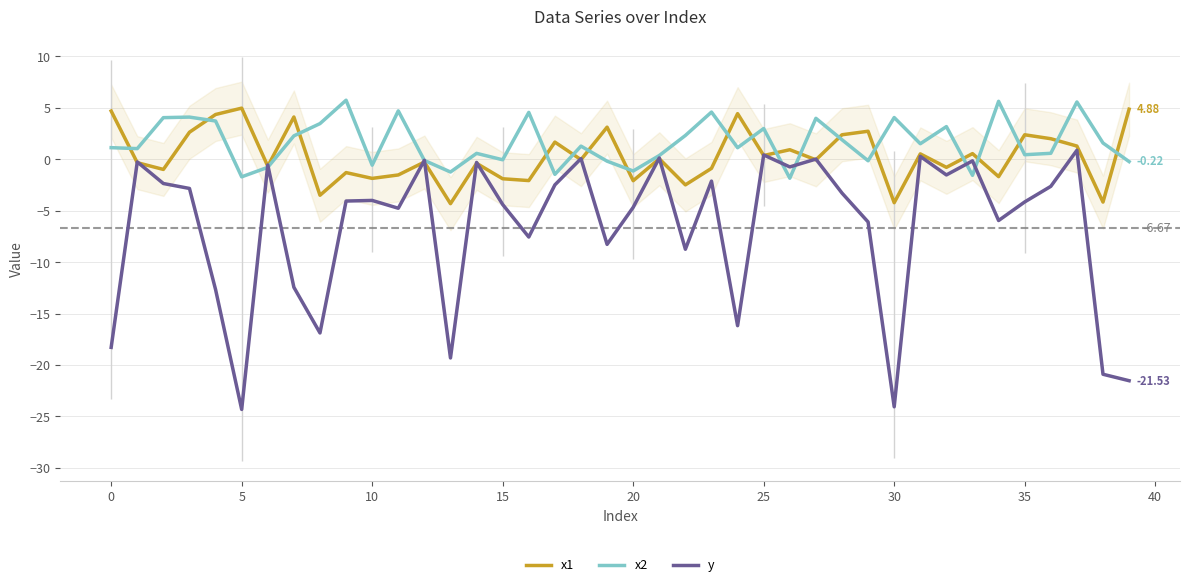

How many lines are shown in the chart?

3